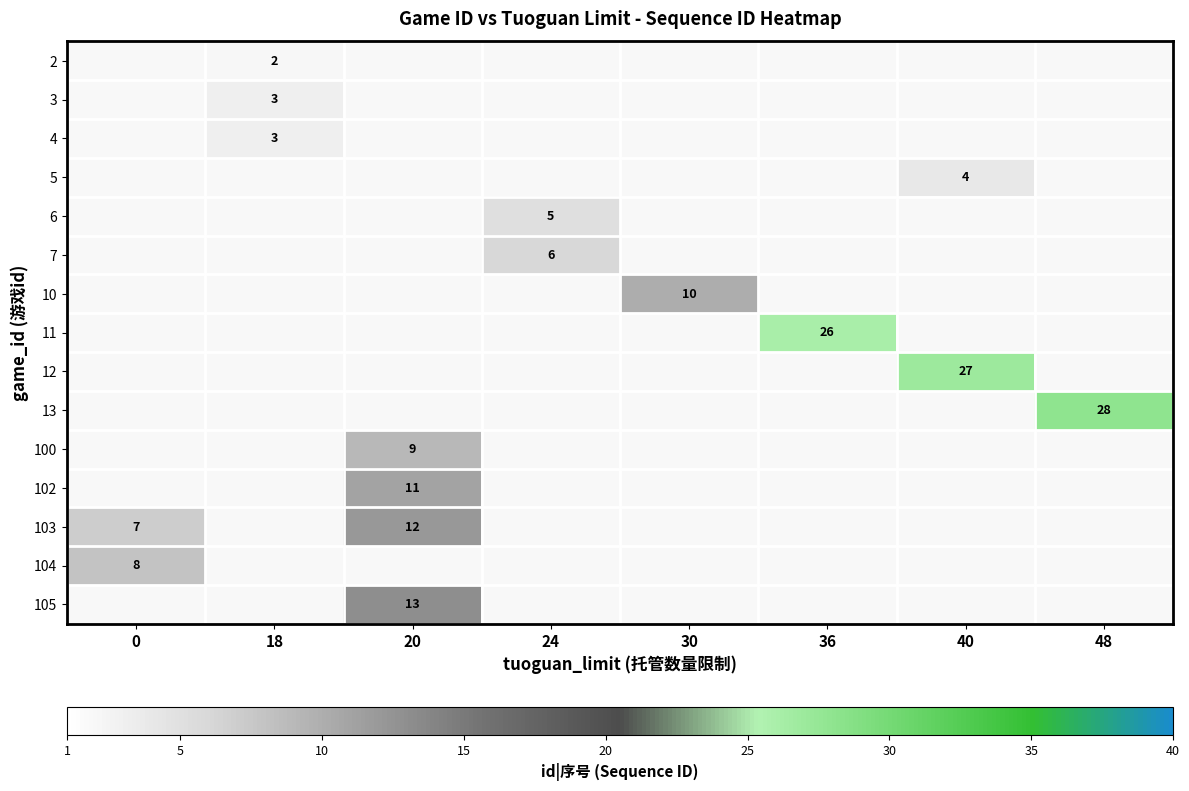

Which series has the widest spread of values?

row_12